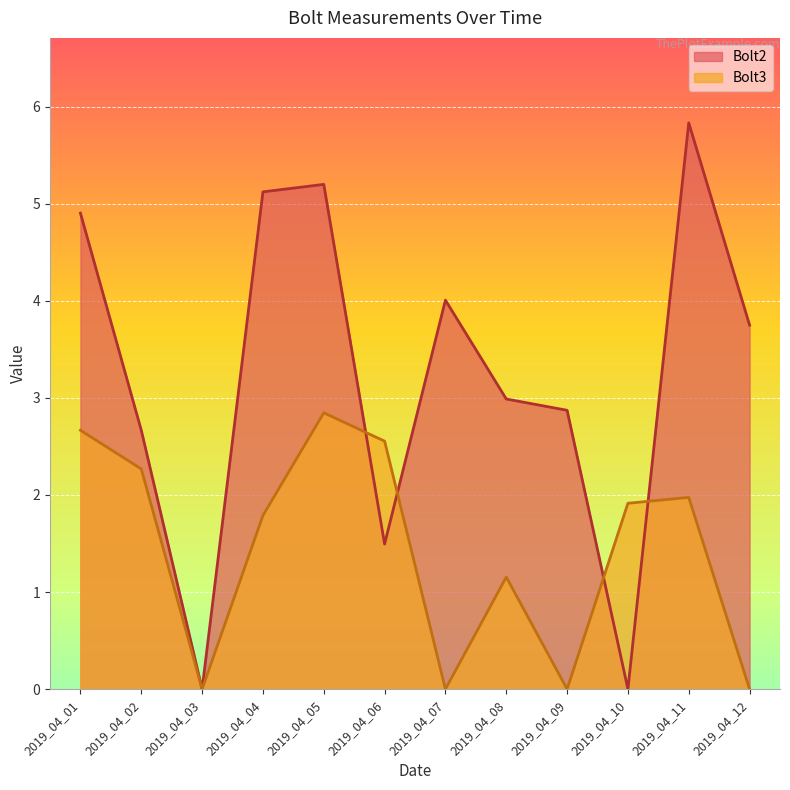

True or false: Bolt3 and Bolt2 cross at least once.

True